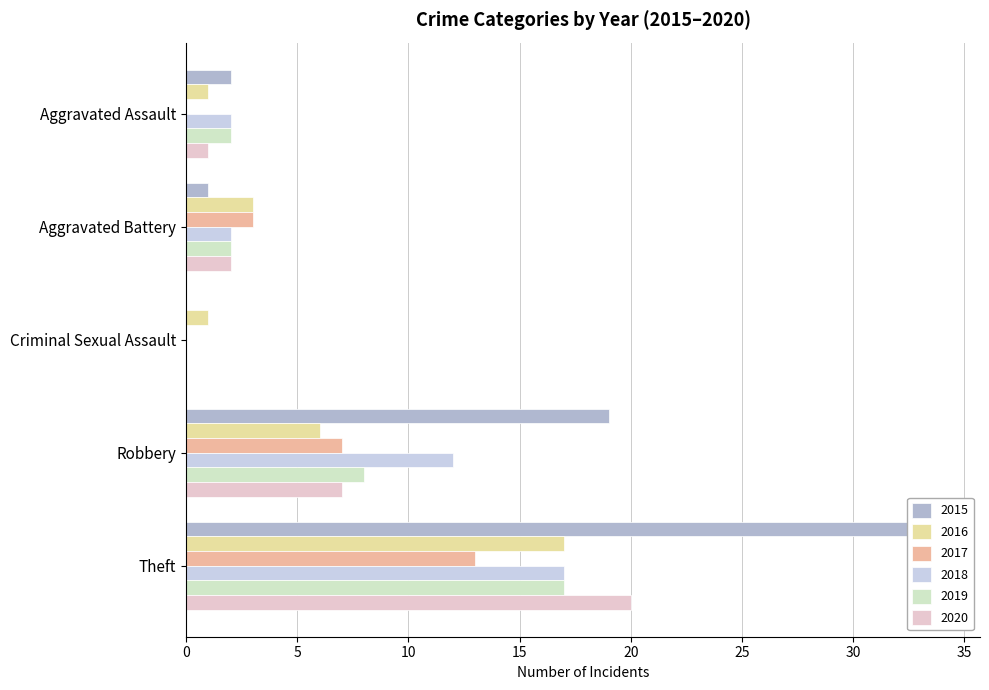

Count the 2016 values in the range 1 to 6.

4